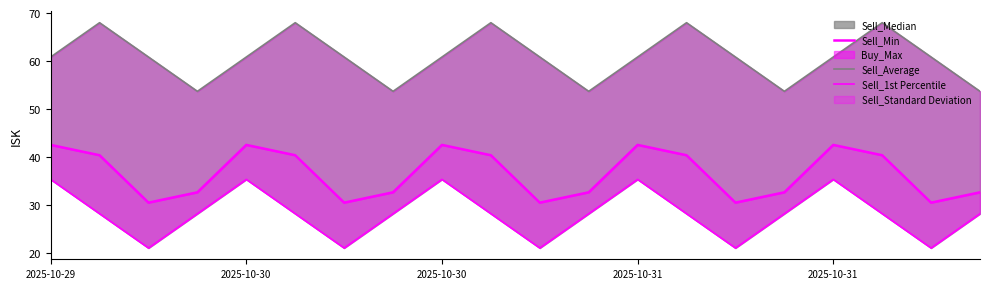

True or false: Sell_Min and Sell_Average intersect in this chart.

False